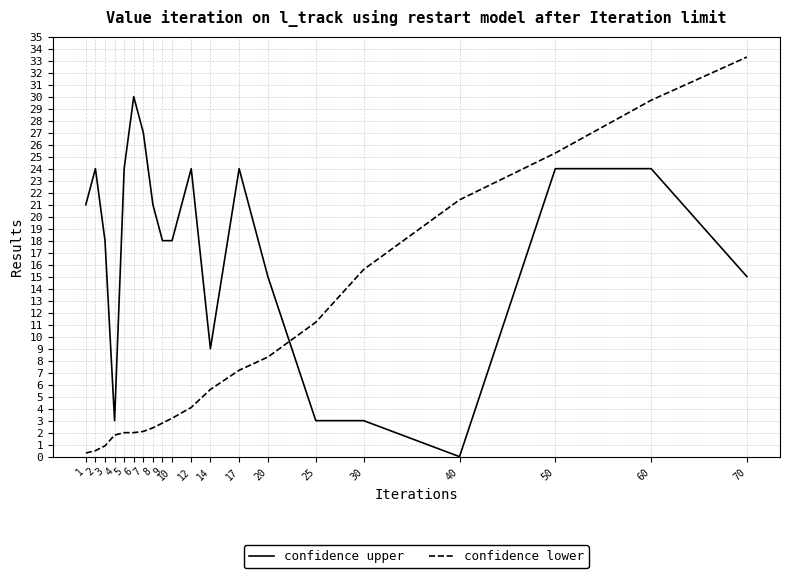

Which series has the largest total across all categories?

confidence upper